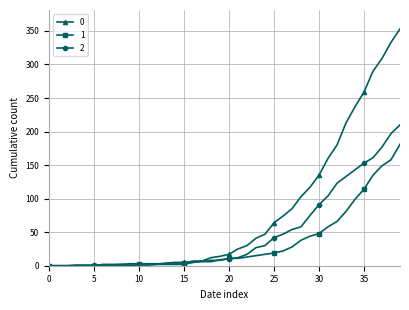

Rank the series by their average value, from highest to lowest.

0, 2, 1